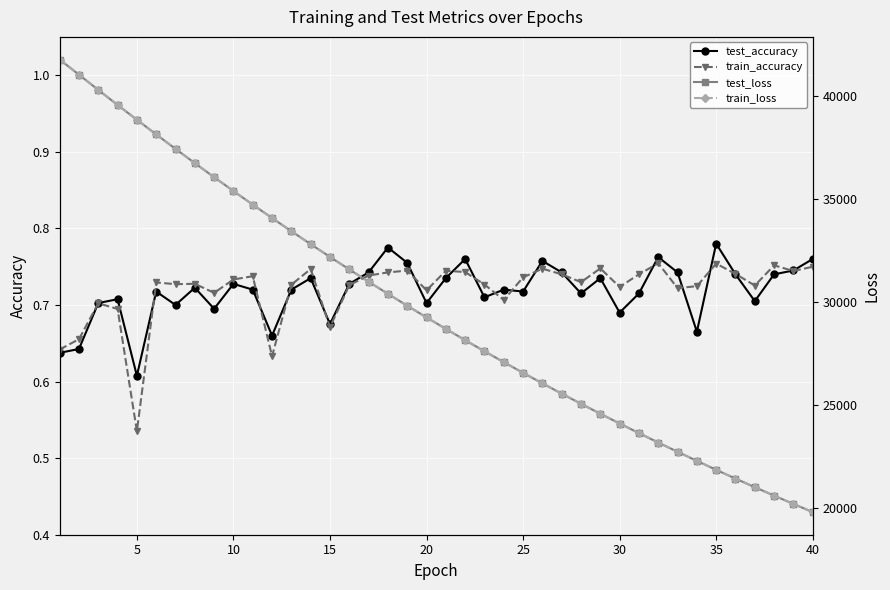

In test_accuracy, how many points are lower than both neighbors (excluding endpoints)?

12